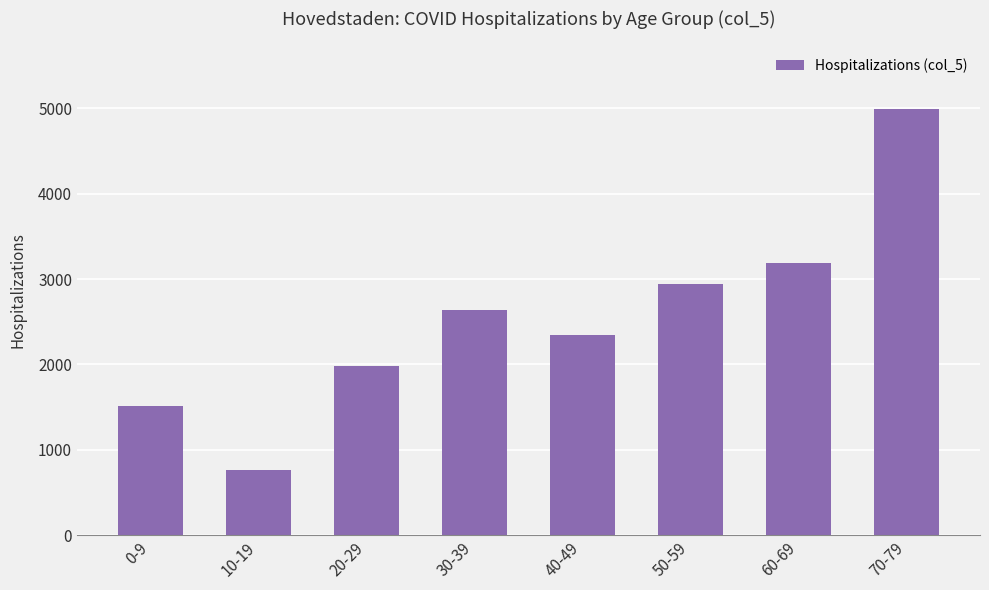

Where is the data nearest to the value 2876?

50-59